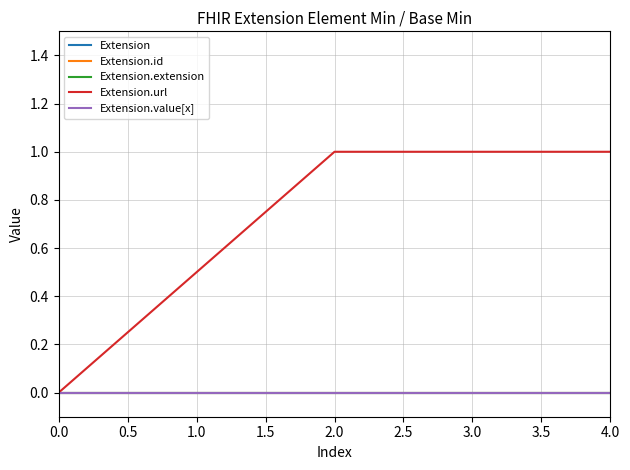

Does the chart have visible grid lines?

Yes